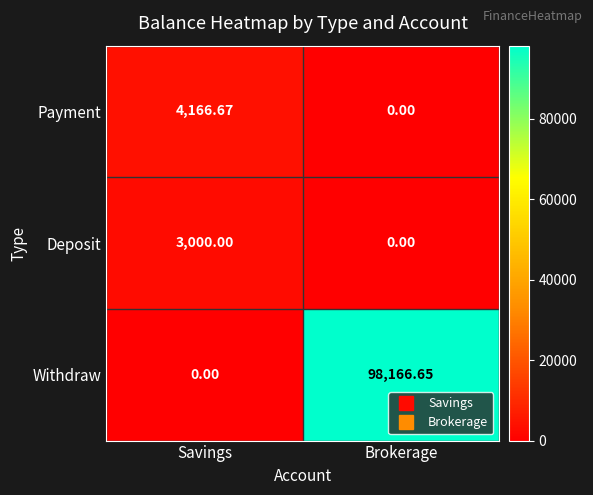

At which label does Withdraw first exceed 98166?

Brokerage